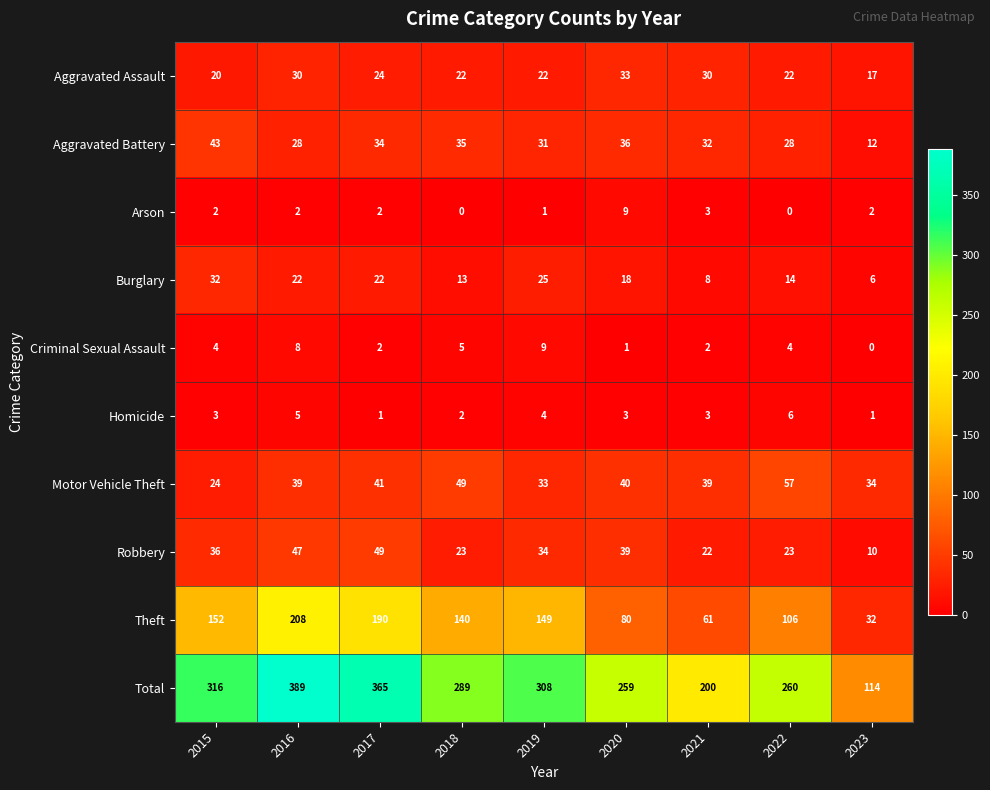

Which series has the largest range (max minus min)?

Total